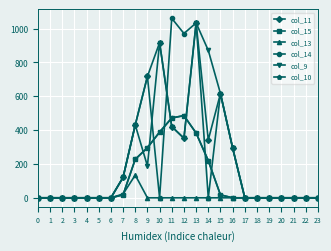

What is the average value of the col_15 series?

104.4